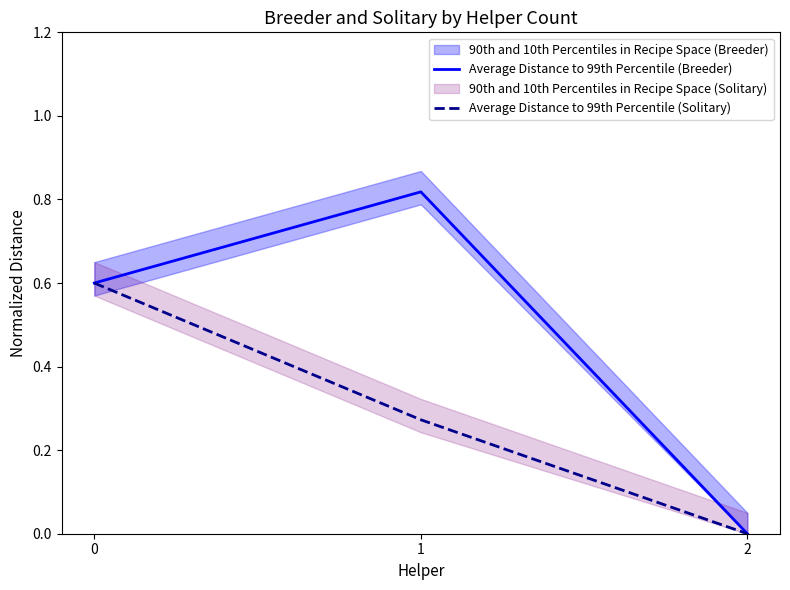

True or false: Average Distance to 99th Percentile (Solitary) has a value of 0.8 at 0.

False